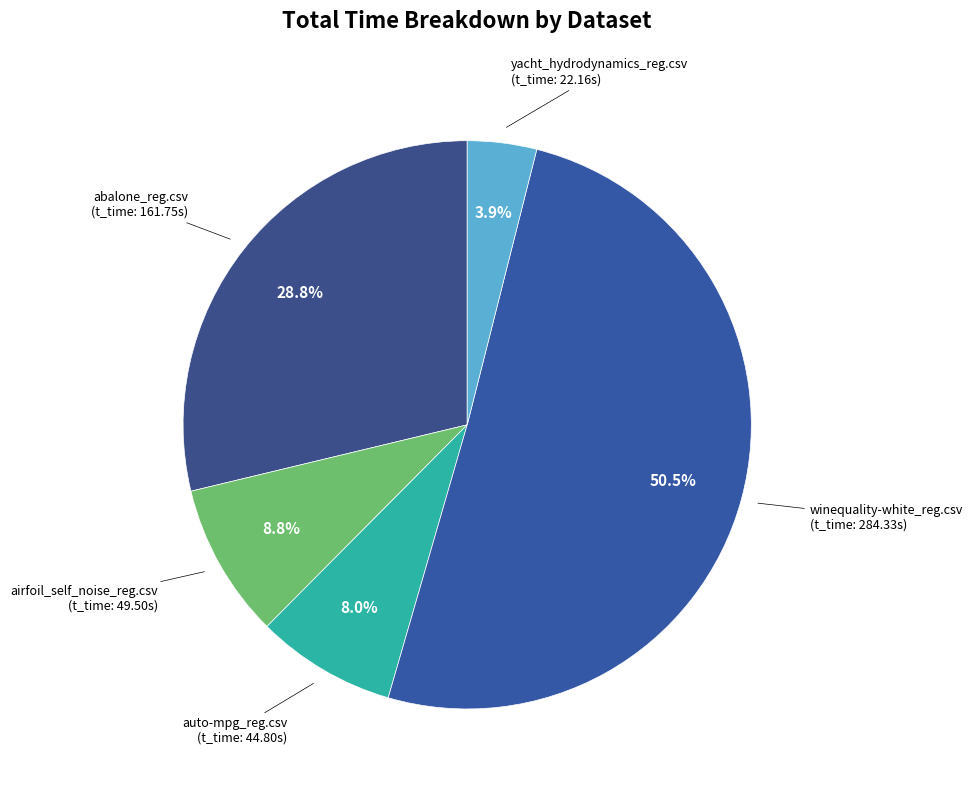

Is it true that abalone_reg.csv is 35% of the pie?

False